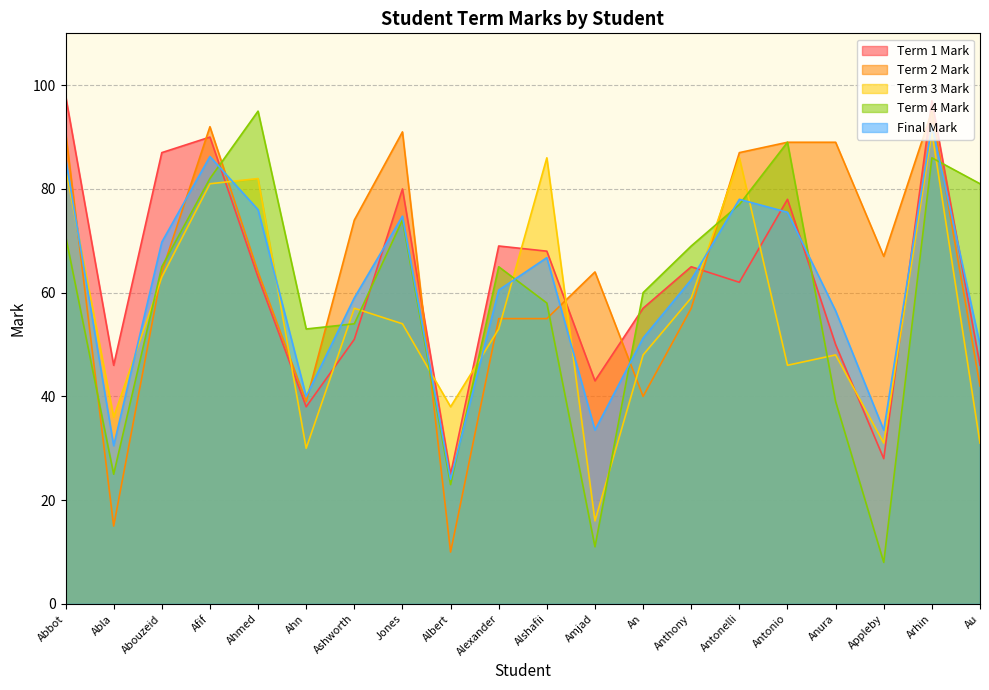

Which series ends up on top after the final intersection of Final Mark and Term 4 Mark?

Term 4 Mark